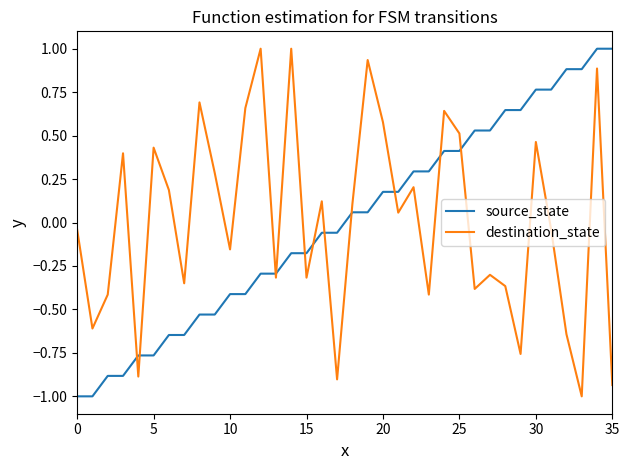

What is the greatest value displayed?

1.0